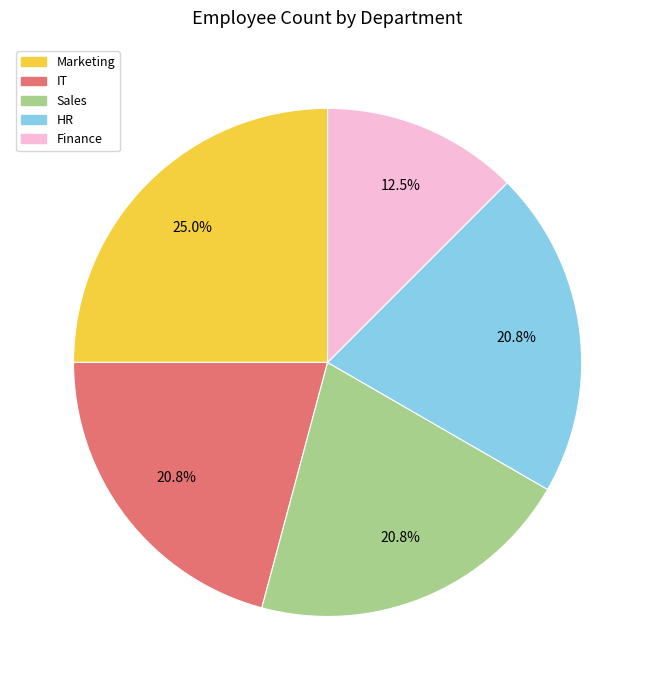

Is it true that HR is 21% of the pie?

True